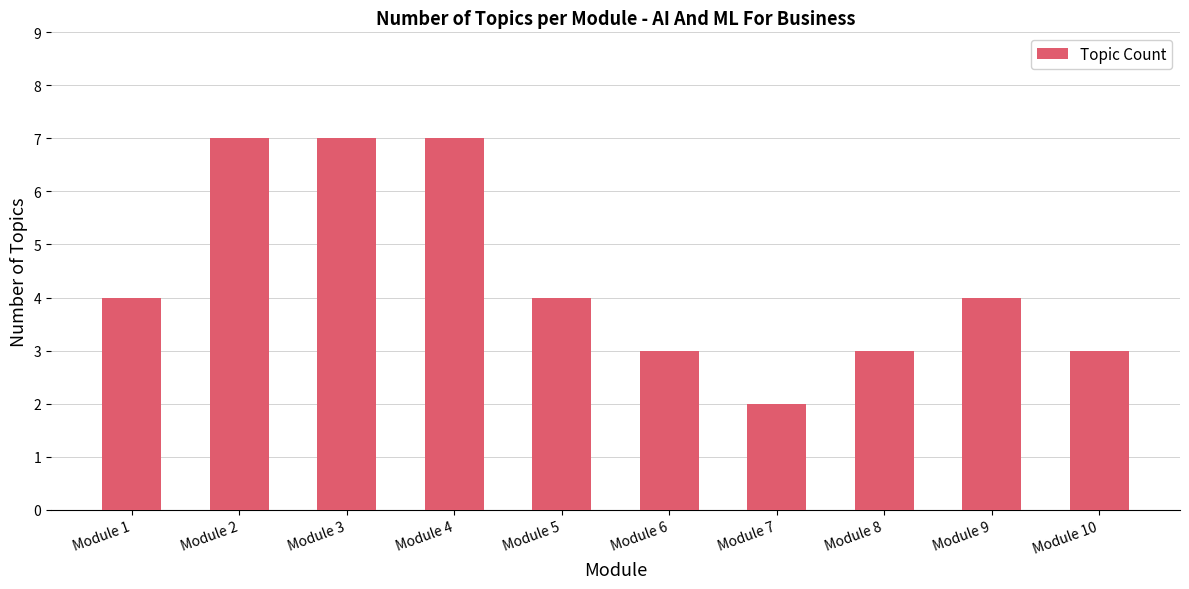

How many categories are shown in the chart?

10